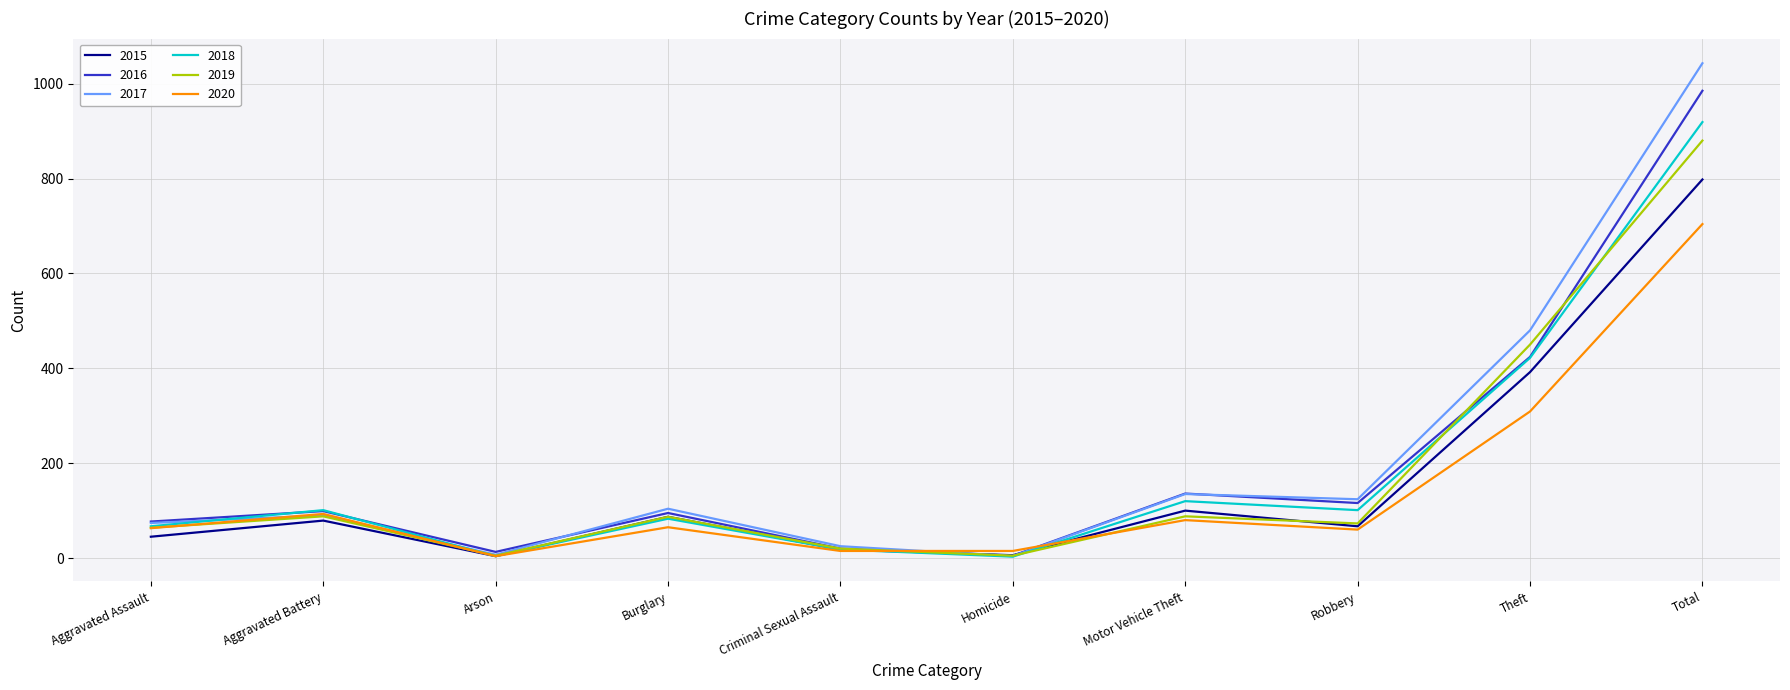

What position from the left is Total?

10